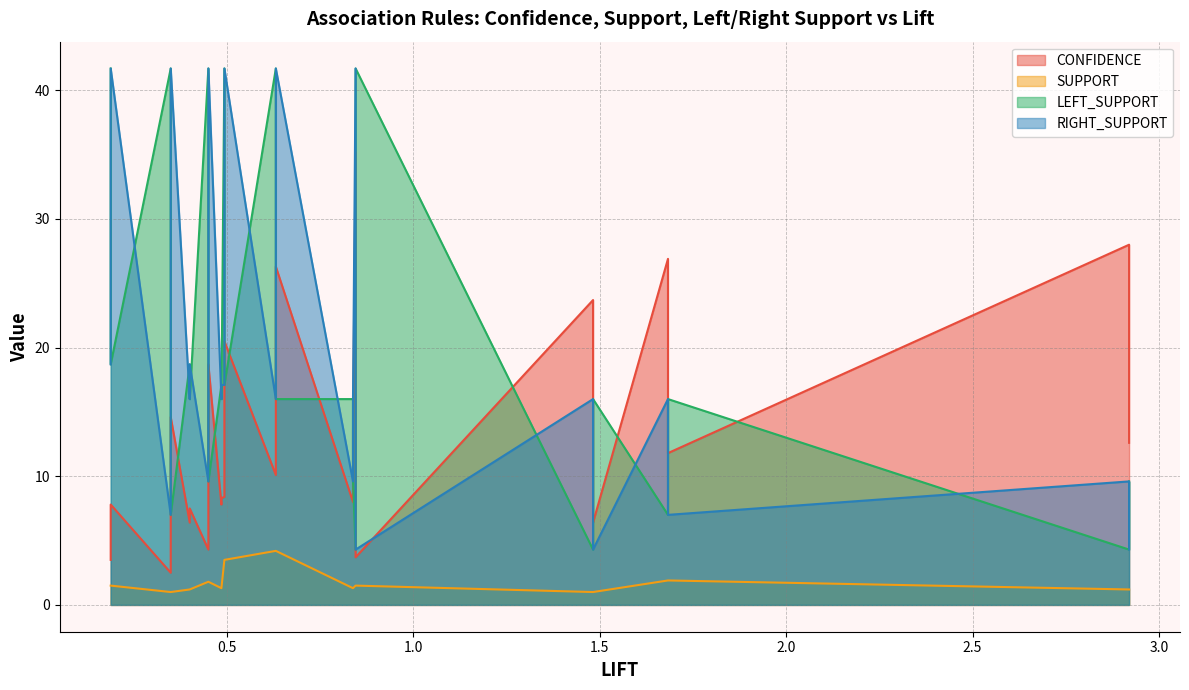

What is the minimum value for CONFIDENCE?

2.5